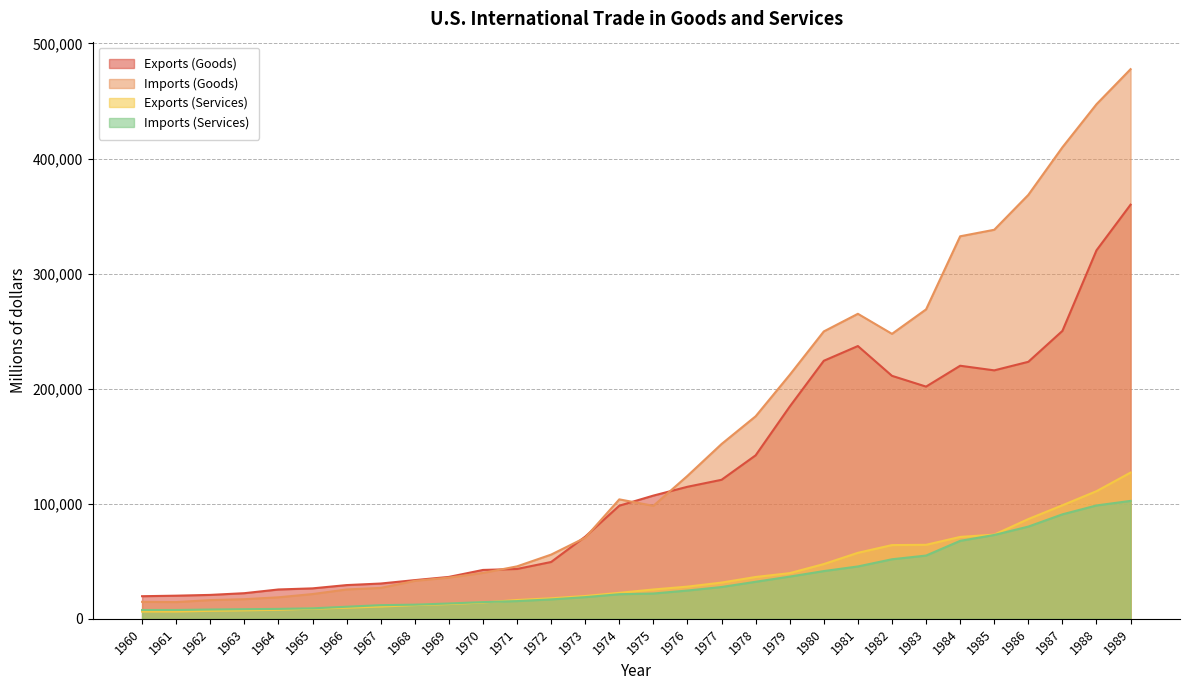

What is the difference between the maximum and second lowest values in the Exports (Services) series?

120792